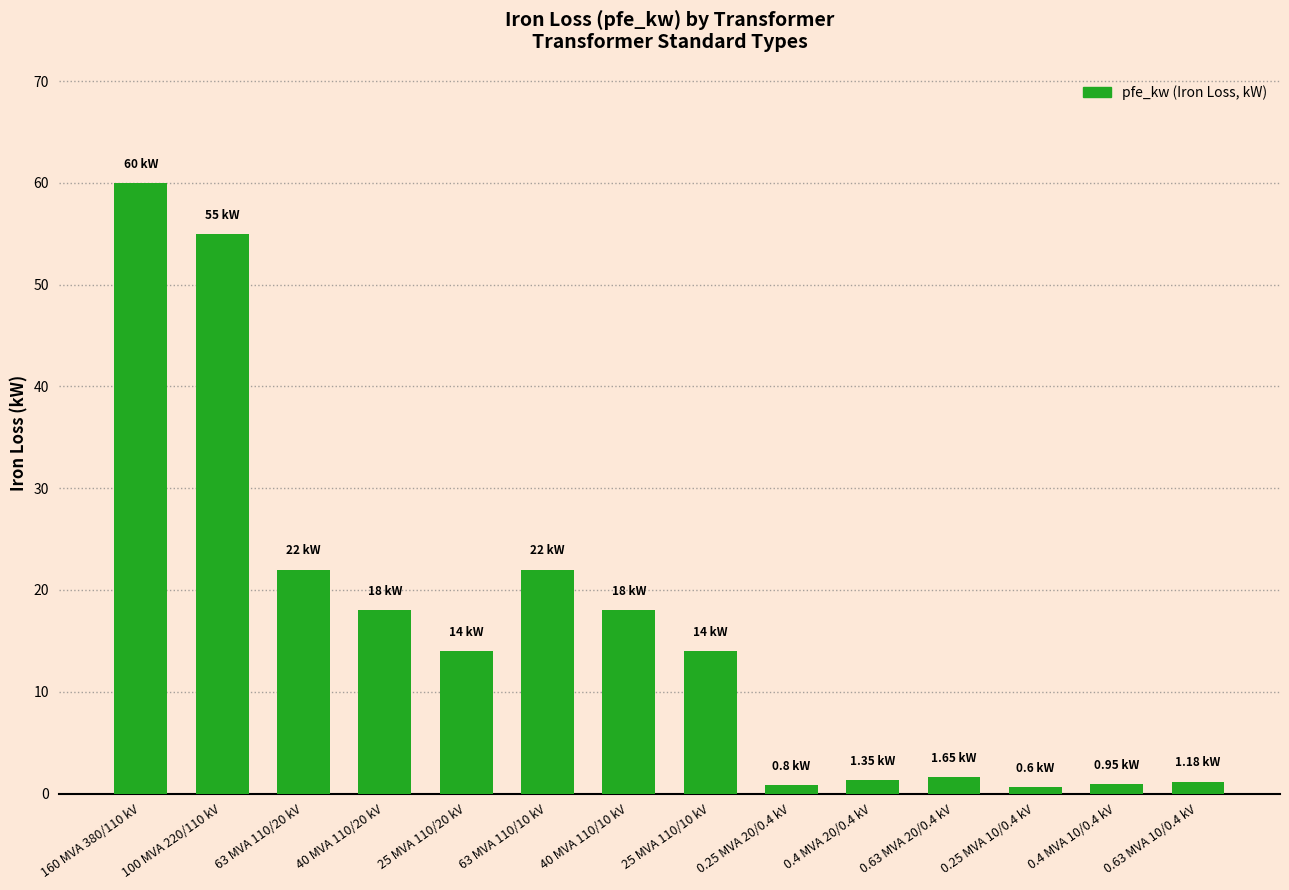

Approximately how many times larger is the value at 100 MVA 220/110 kV compared to 63 MVA 110/20 kV?

2.5